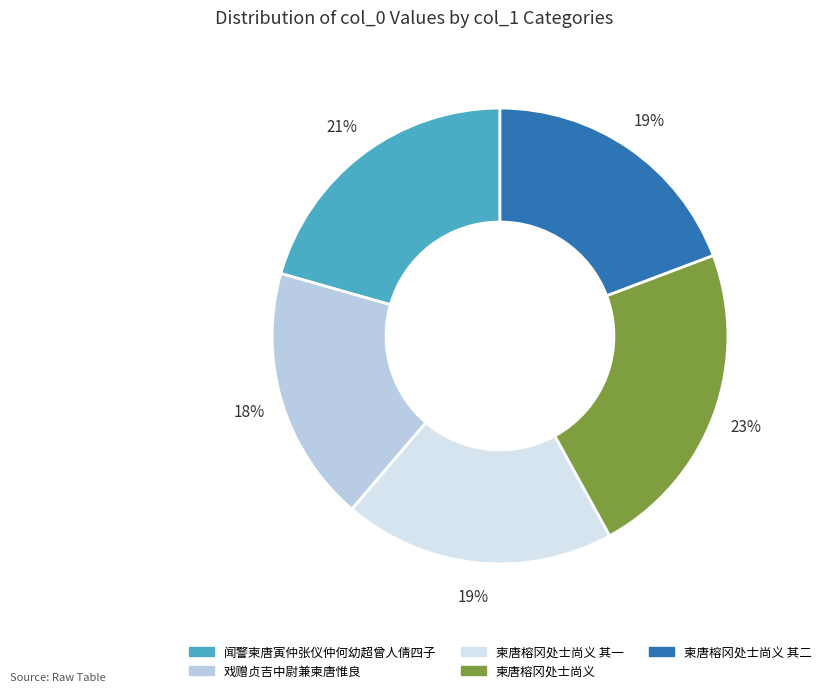

To the nearest percent, what is the average slice percentage?

20%